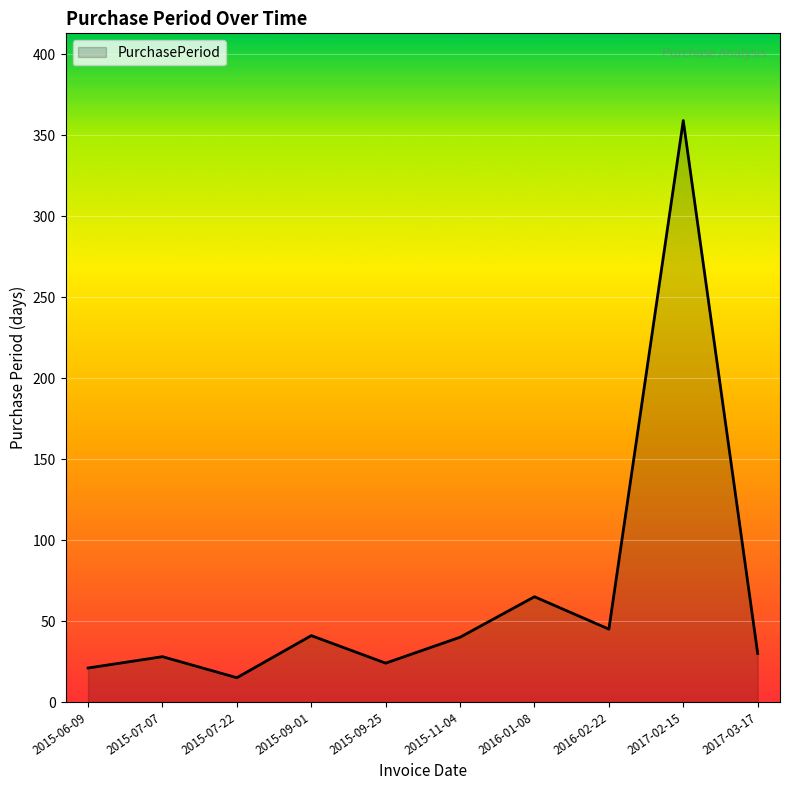

The chart shows a value of 15 at 2015-07-22. True or false?

True